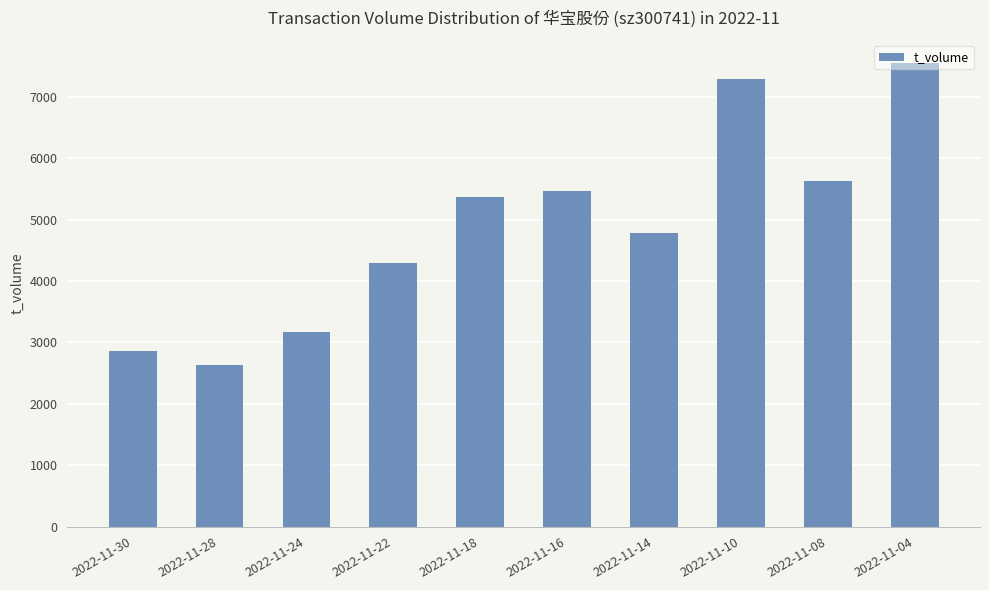

Rank the categories by value from highest to lowest.

2022-11-04, 2022-11-10, 2022-11-08, 2022-11-16, 2022-11-18, 2022-11-14, 2022-11-22, 2022-11-24, 2022-11-30, 2022-11-28